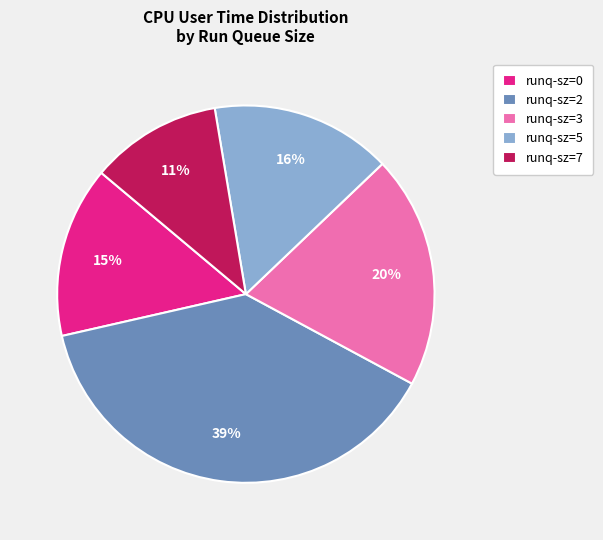

To the nearest percent, what percentage of the pie is runq-sz=5?

16%